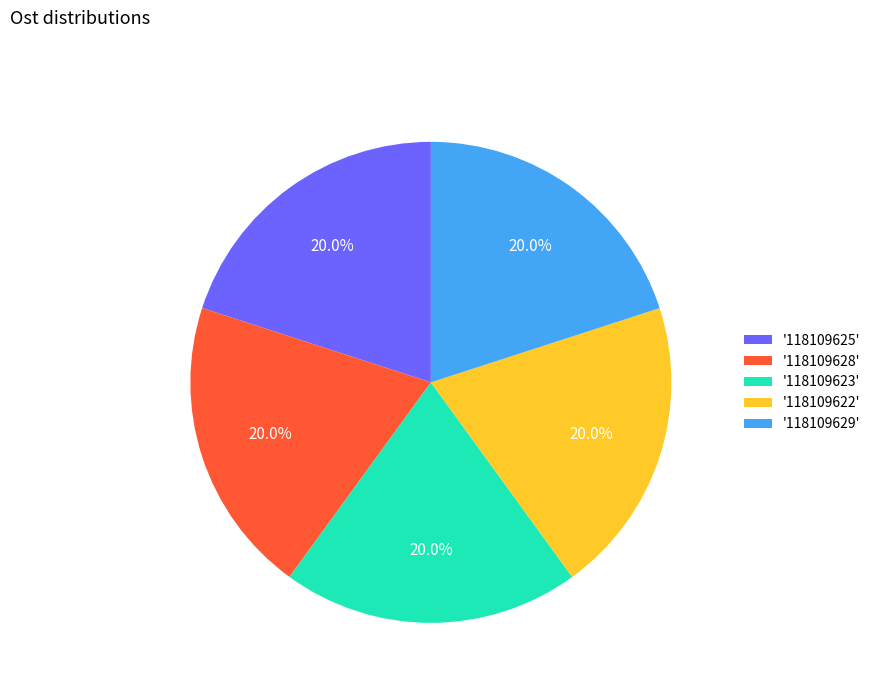

Combined, do '118109628' and '118109623' account for over 50%?

No